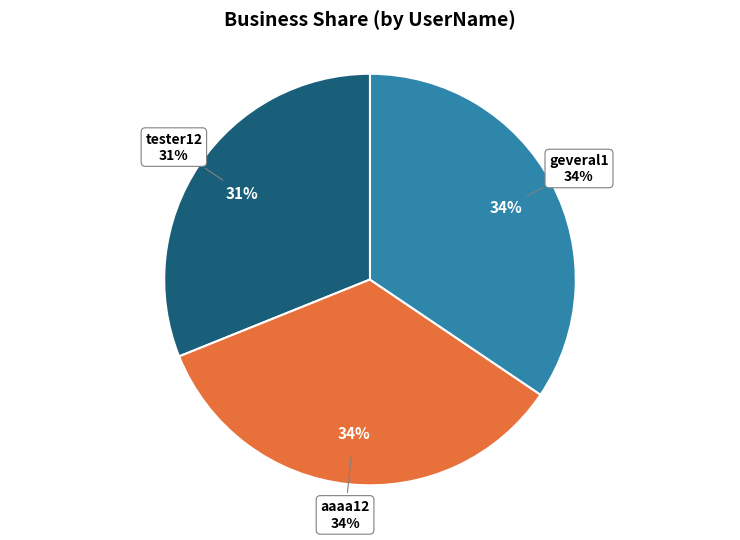

True or false: aaaa12 accounts for 34% of the total.

True